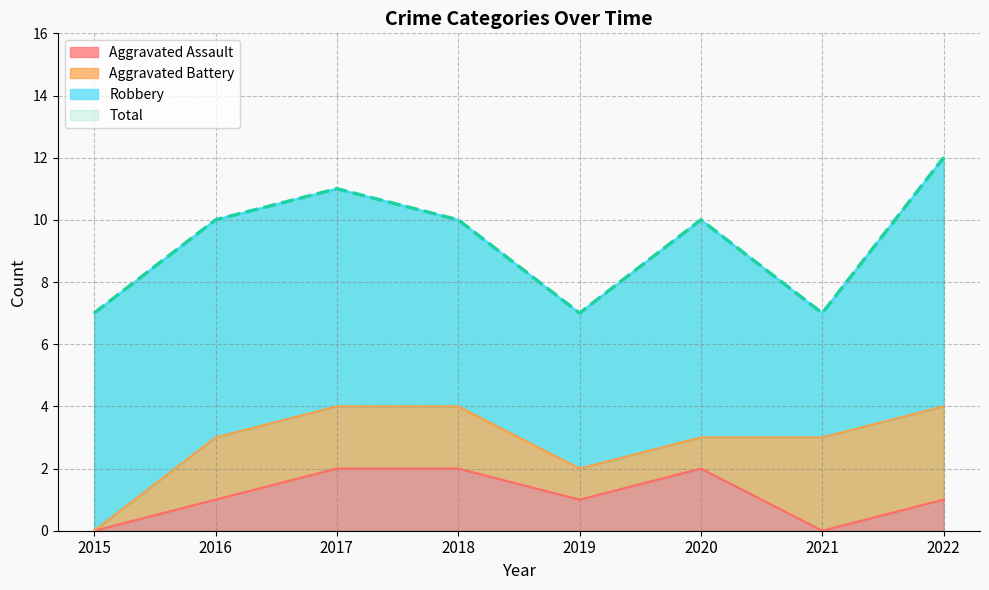

True or false: Aggravated Assault has a value of 0 at 2021.

True